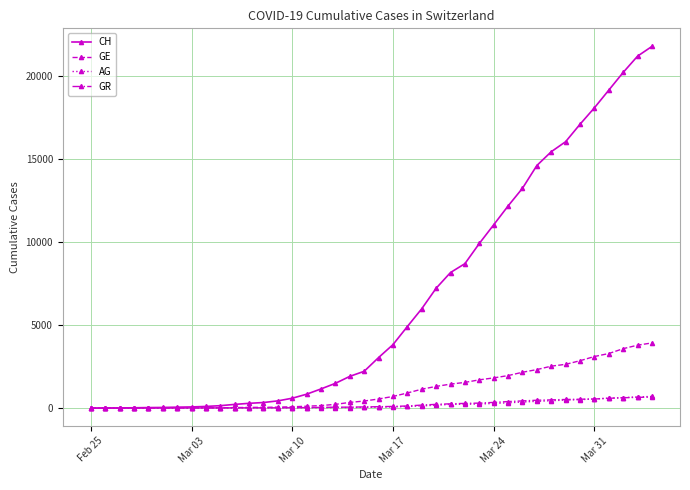

What is the maximum value shown in the chart?

21804